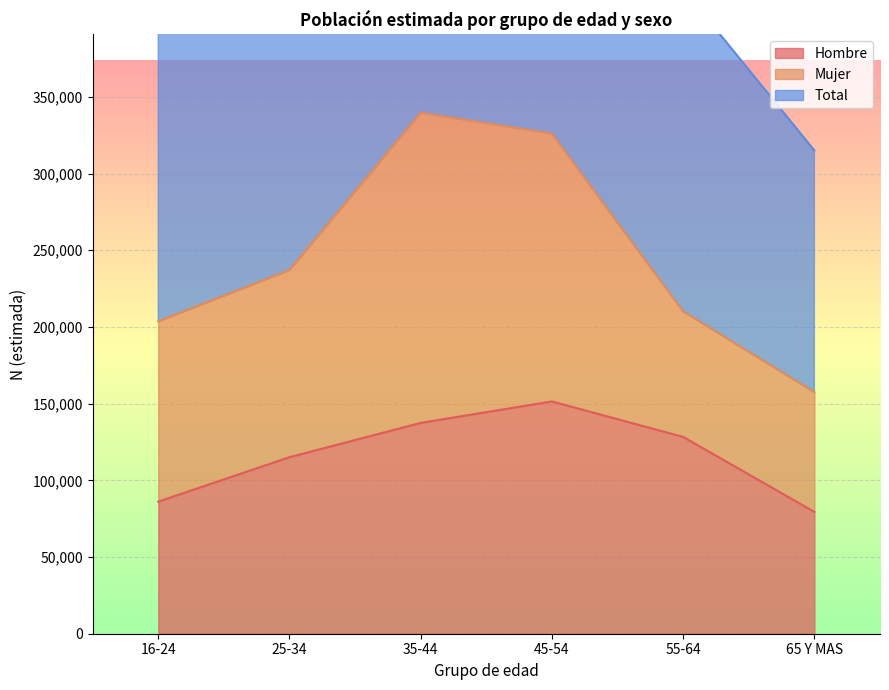

Which label corresponds to the smallest value in the chart?

65 Y MAS